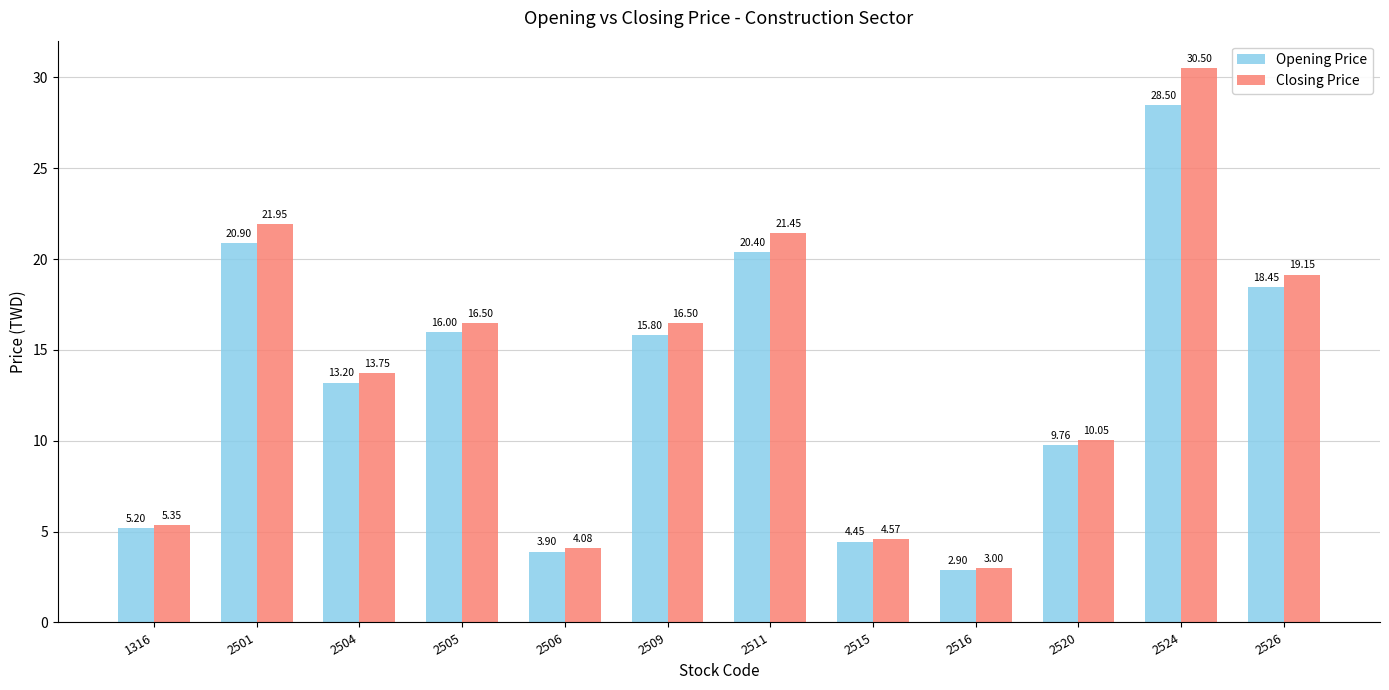

How many data points in Closing Price are less than 16?

6